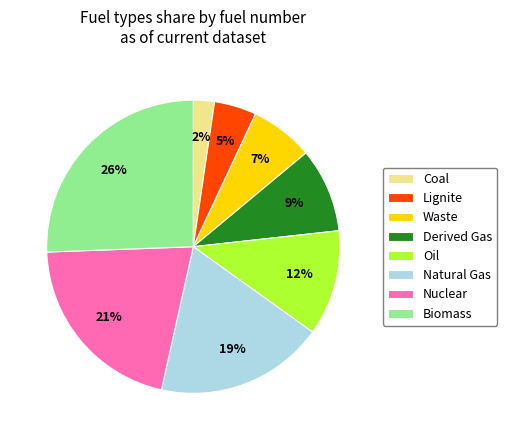

To the nearest percent, what is the difference between the Derived Gas and Nuclear slice percentages?

12%